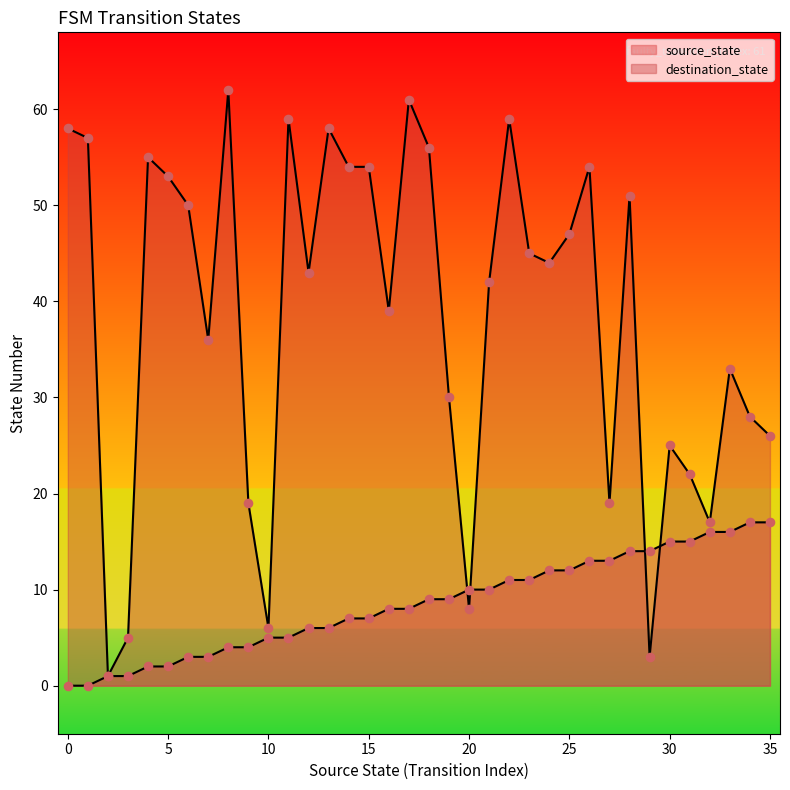

At how many categories does at least one series exceed 38?

21